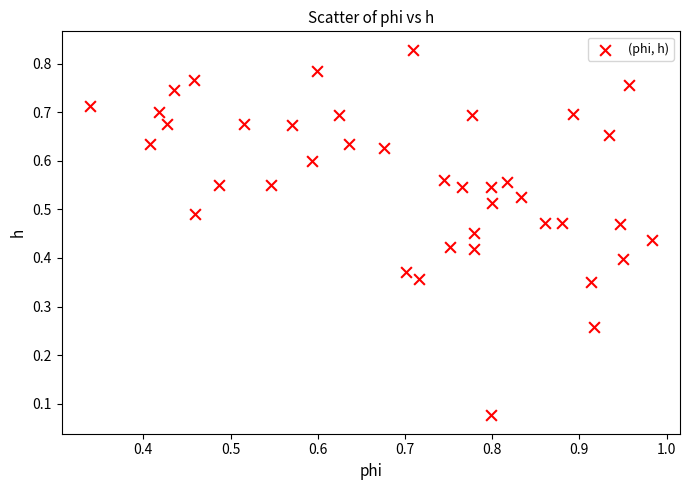

How many points are shown in the scatter plot?

40